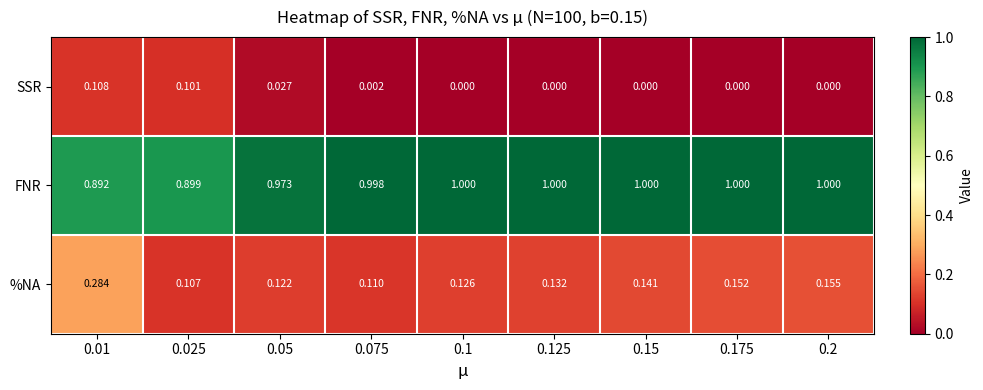

Count the number of data series in this chart.

3